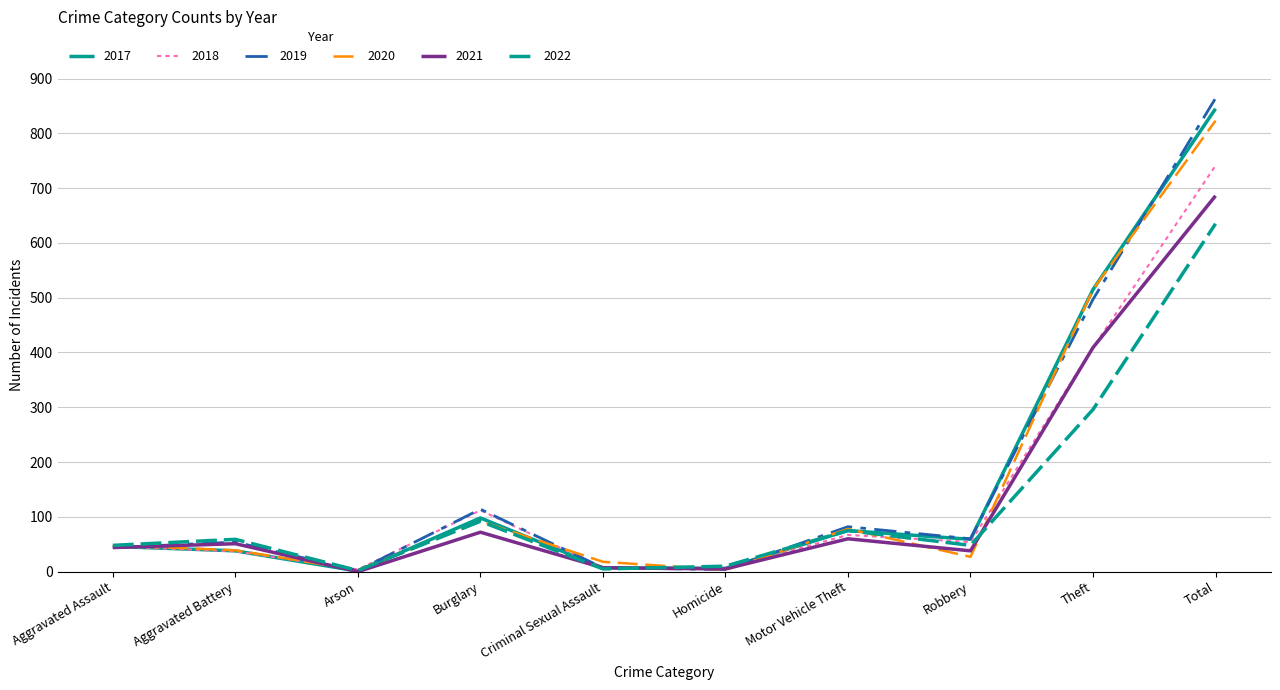

How many times do 2018 and 2019 cross each other?

4